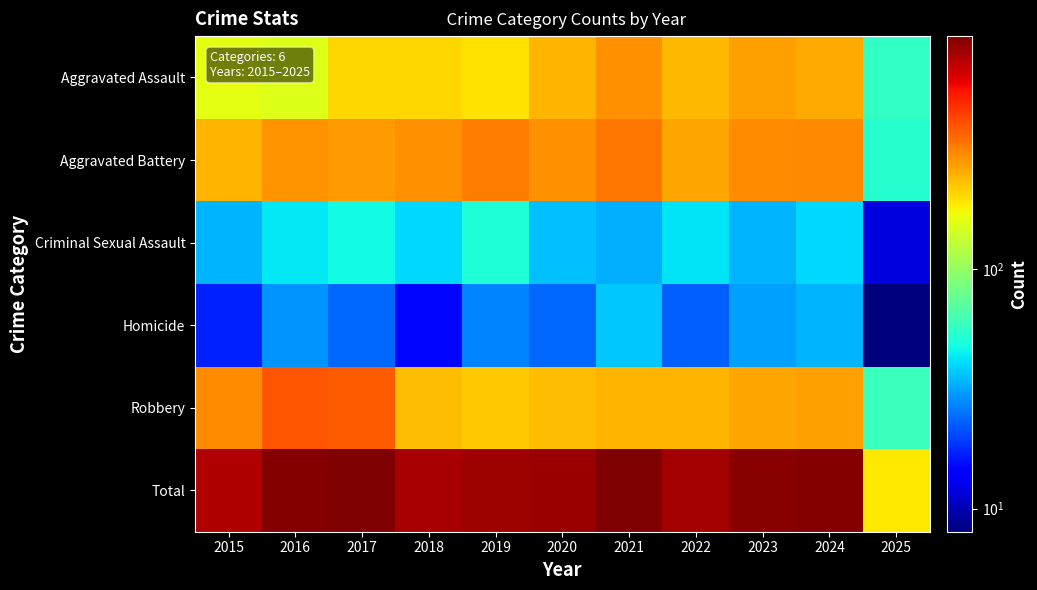

Reading left to right, transcribe all the data shown in this chart.

Aggravated Assault: 2015=160	2016=154	2017=207	2018=206	2019=197	2020=242	2021=292	2022=239	2023=272	2024=259	2025=57
Aggravated Battery: 2015=246	2016=288	2017=277	2018=296	2019=321	2020=293	2021=335	2022=263	2023=300	2024=304	2025=53
Criminal Sexual Assault: 2015=34	2016=43	2017=47	2018=40	2019=51	2020=36	2021=33	2022=42	2023=34	2024=40	2025=12
Homicide: 2015=17	2016=29	2017=24	2018=15	2019=27	2020=24	2021=37	2022=23	2023=31	2024=34	2025=8
Robbery: 2015=297	2016=394	2017=381	2018=237	2019=224	2020=233	2021=245	2022=243	2023=261	2024=273	2025=59
Total: 2015=754	2016=908	2017=936	2018=794	2019=820	2020=828	2021=942	2022=810	2023=898	2024=910	2025=189